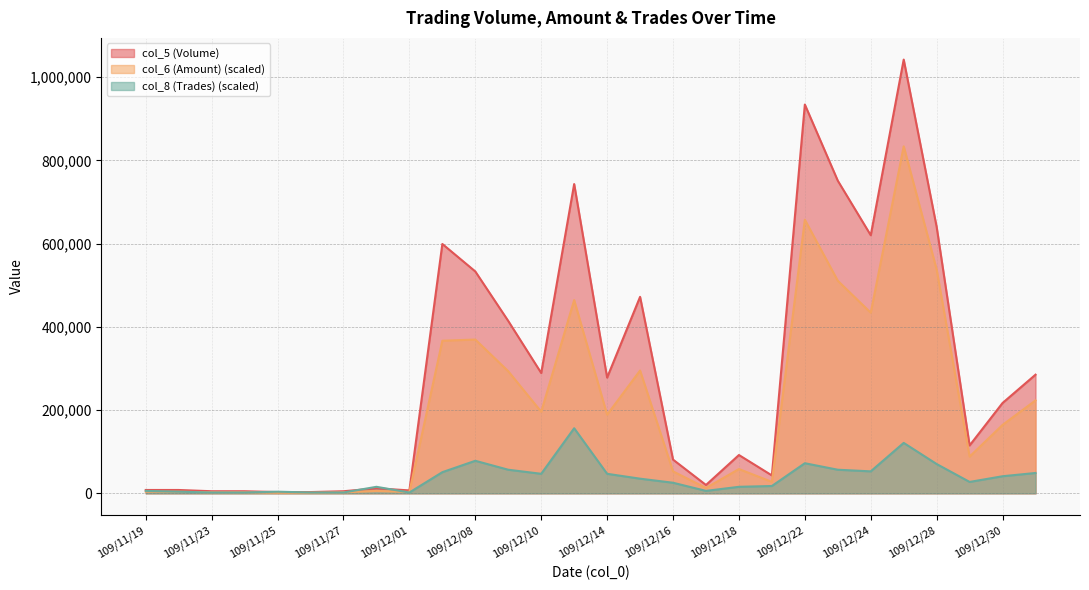

Does the chart display data point markers on the line(s)?

No